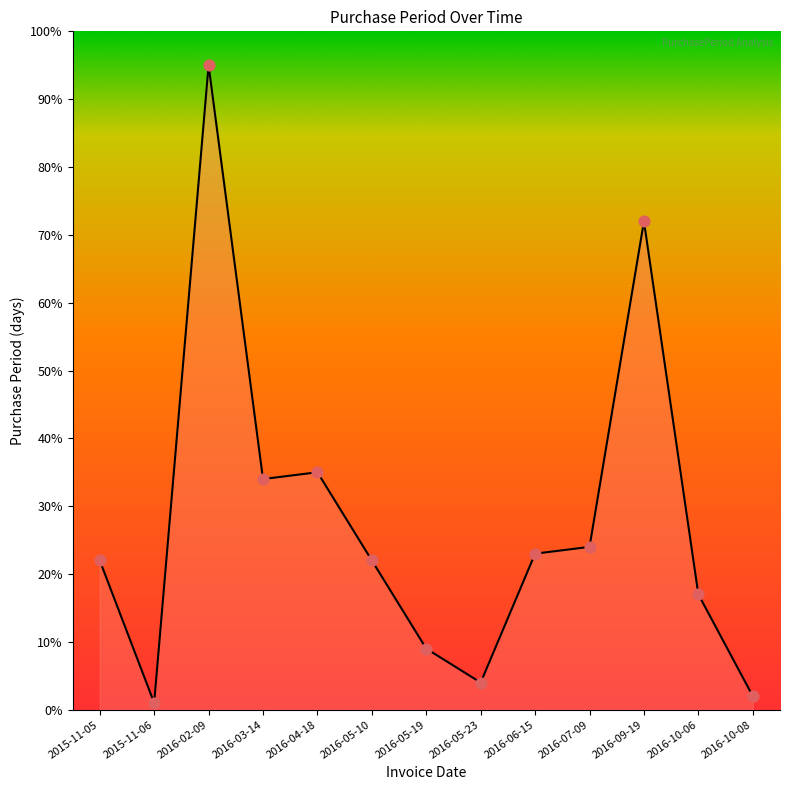

What is the change in value from 2016-03-14 to 2016-10-06?

-17